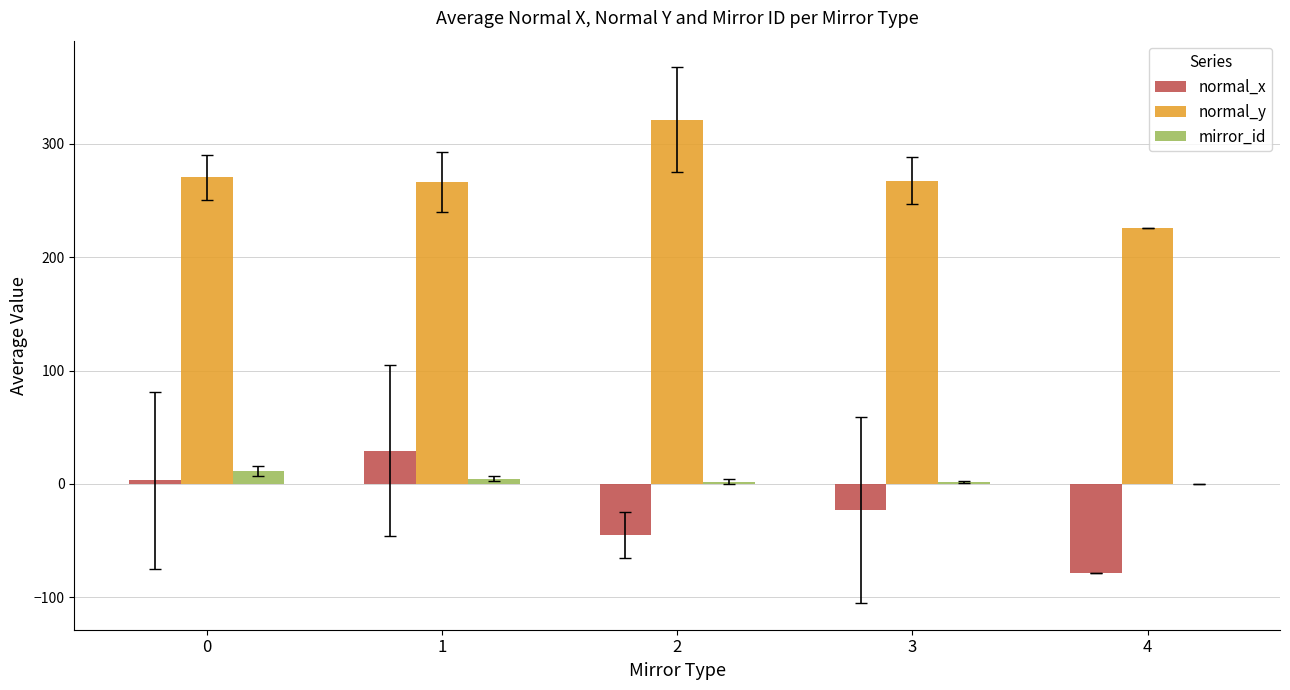

What is the sum of all mirror_id values?

19.6